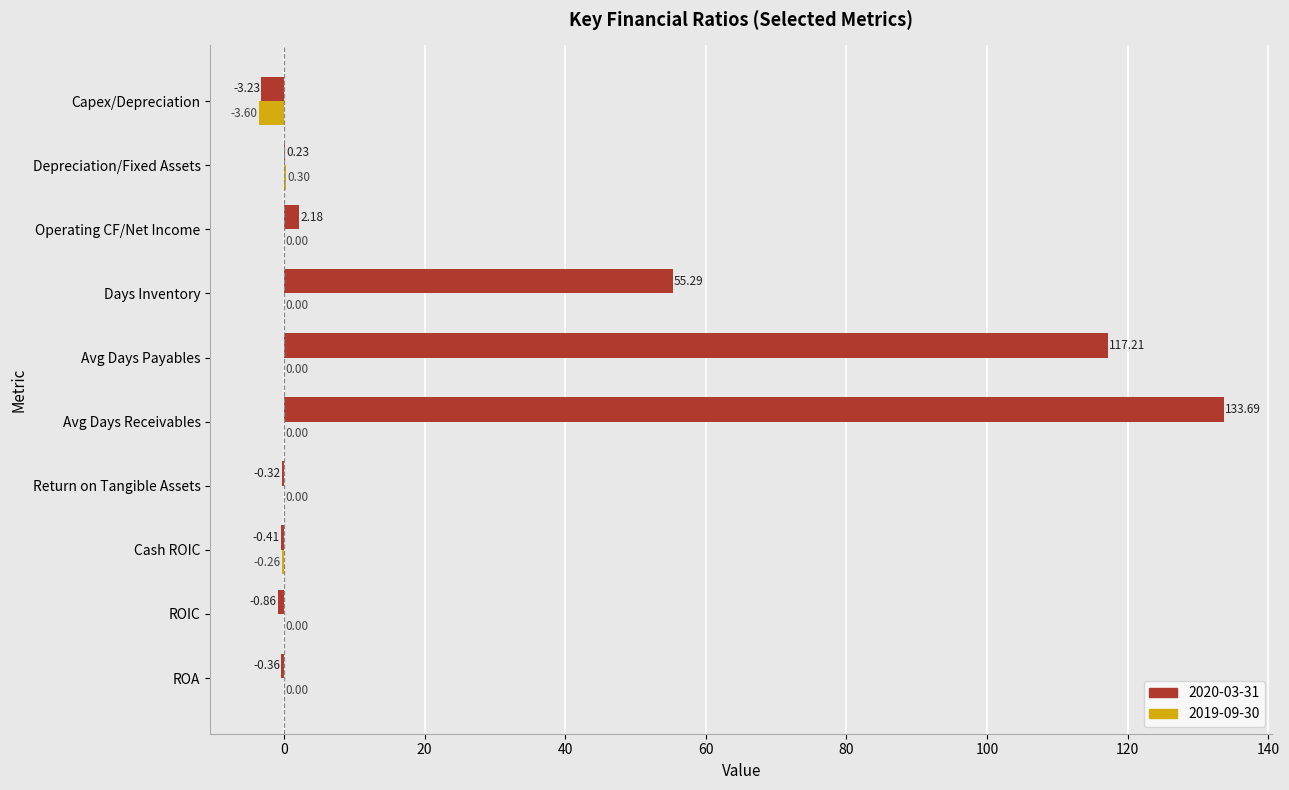

What is the sum of all 2019-09-30 values?

-3.6